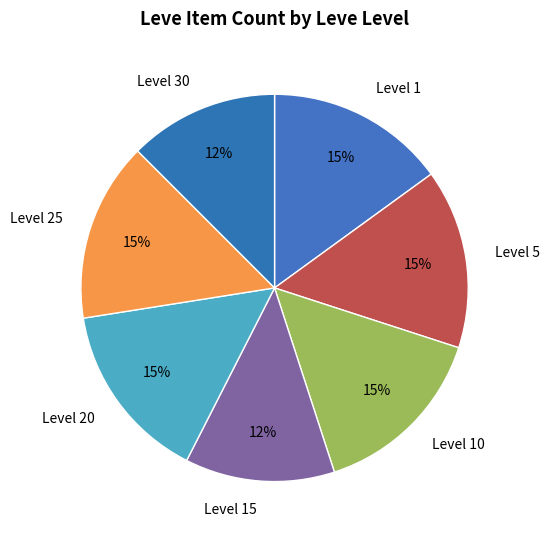

Does Level 10 account for over 50% of the chart?

No